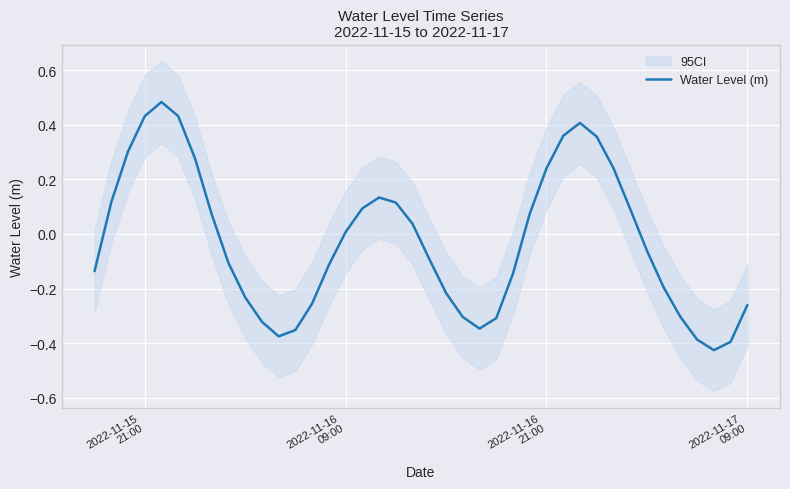

The value at 2022-11-16
21:00 is 0.1. True or false?

False